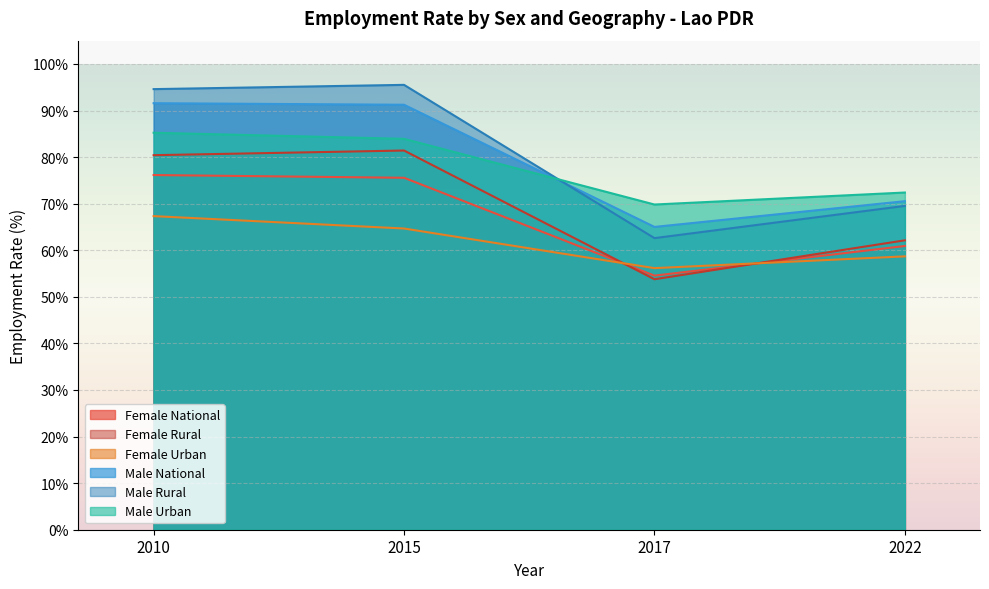

What is the approximate value of Male Rural at 2017?

62.6